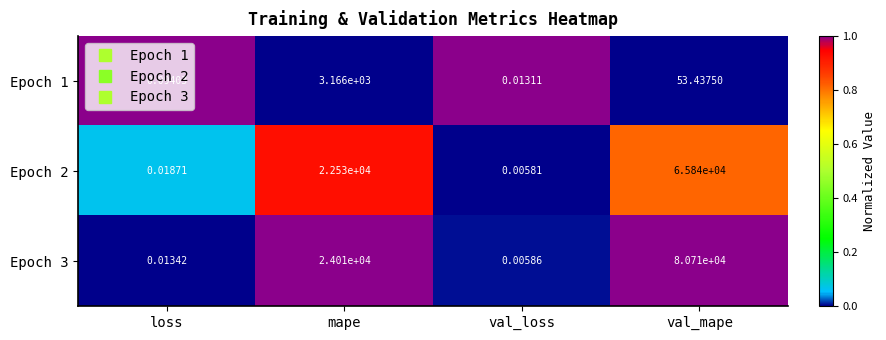

How many data points does each series have?

4